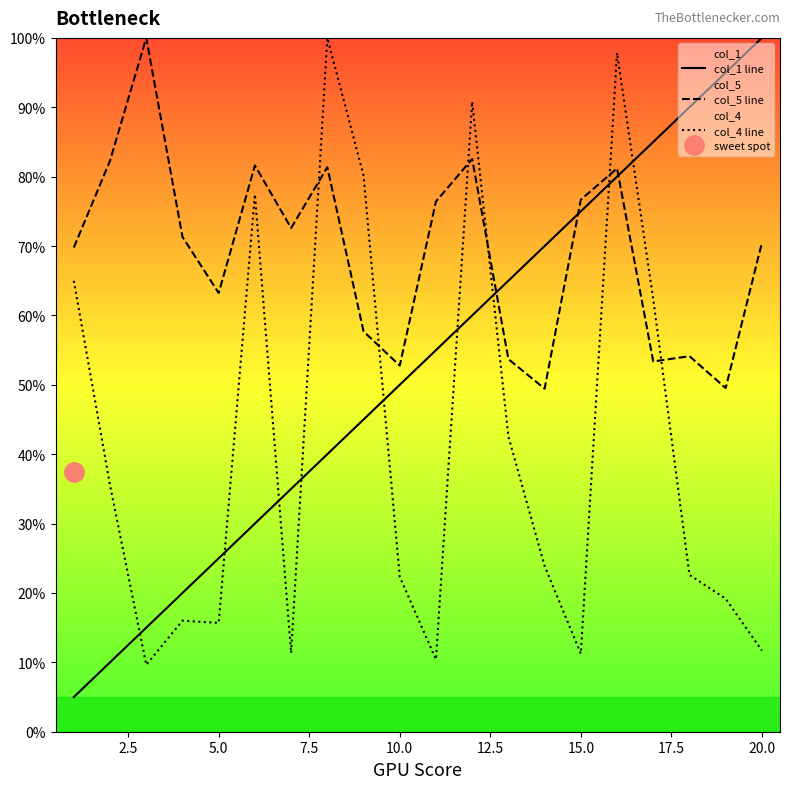

How many times do col_1 line and col_4 line cross each other?

9